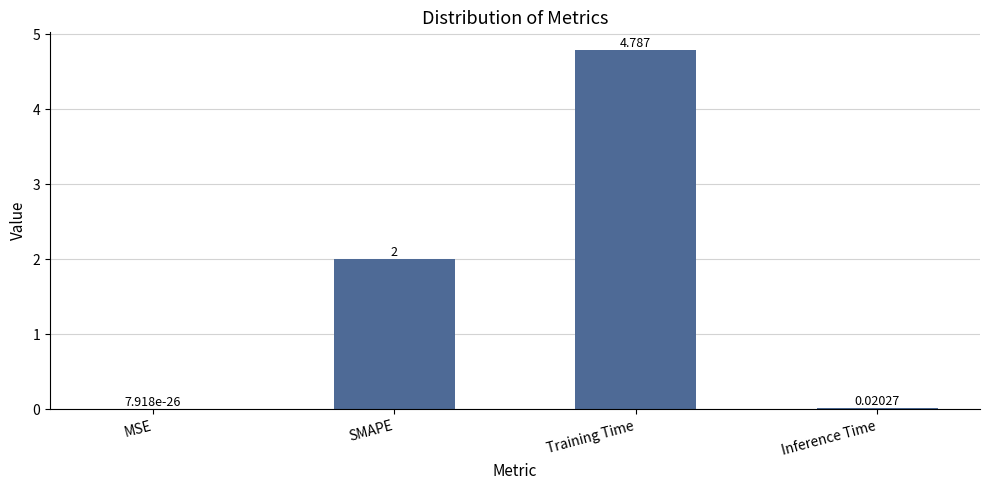

Where is the data nearest to the value 2?

SMAPE